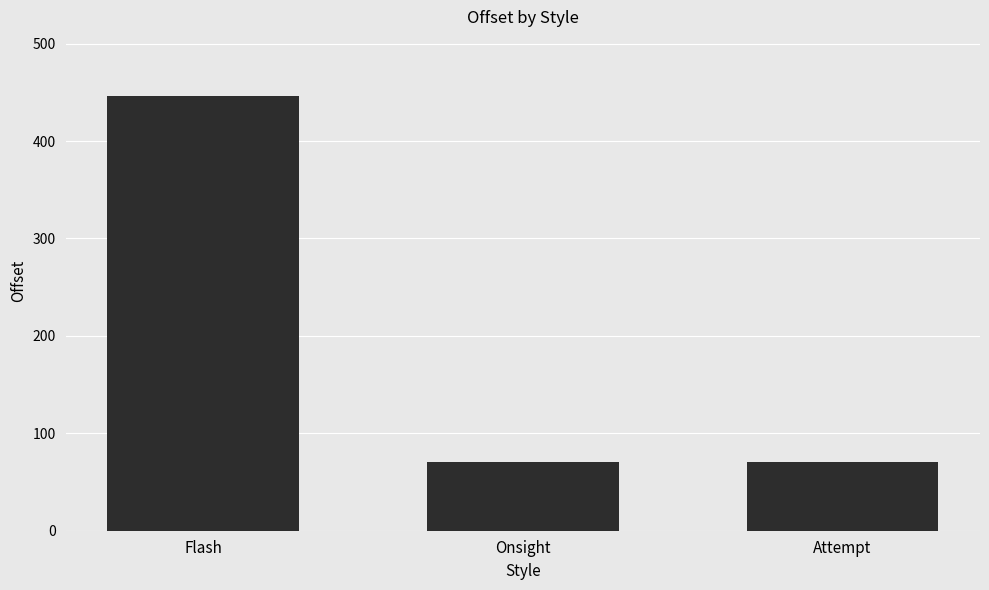

What position from the right is Onsight?

2